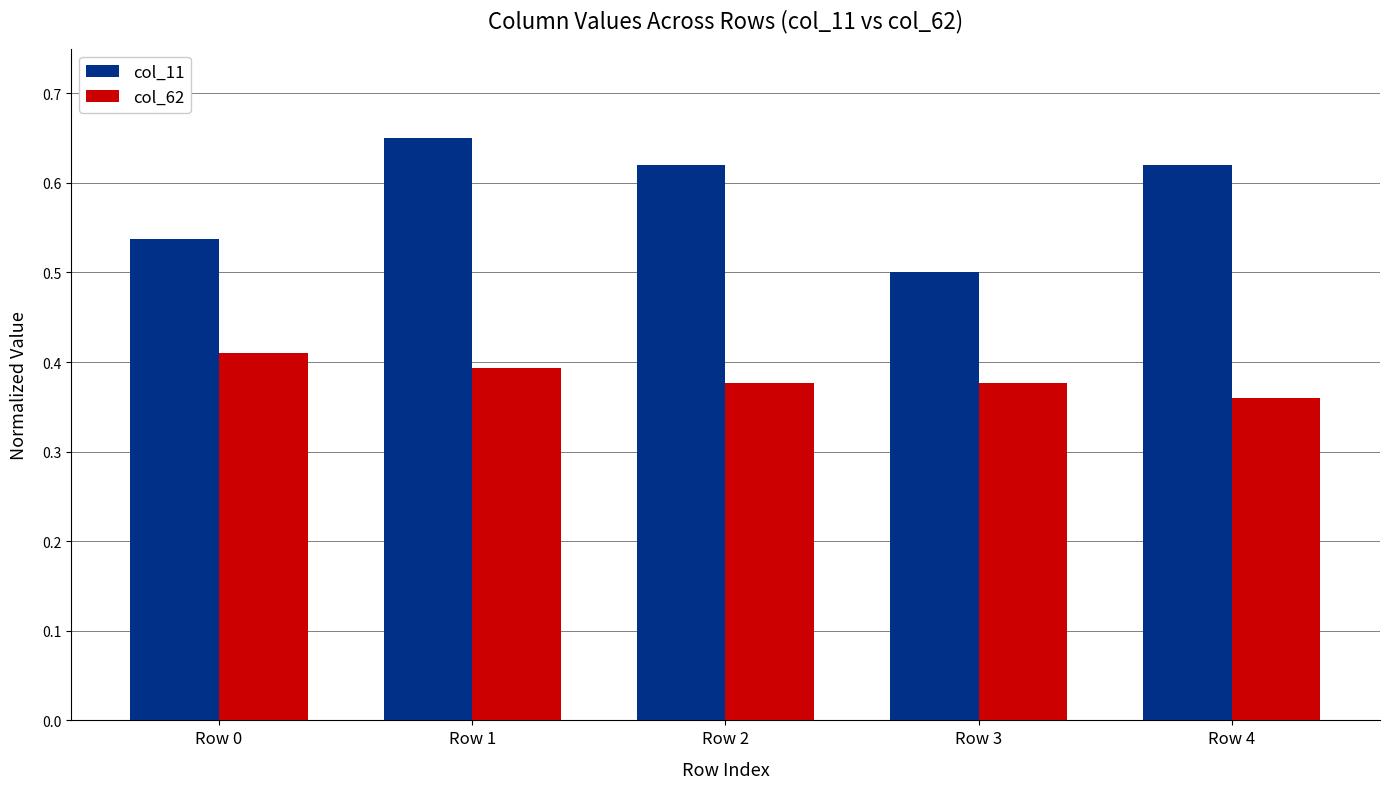

What is the sum of all col_62 values?

1.9